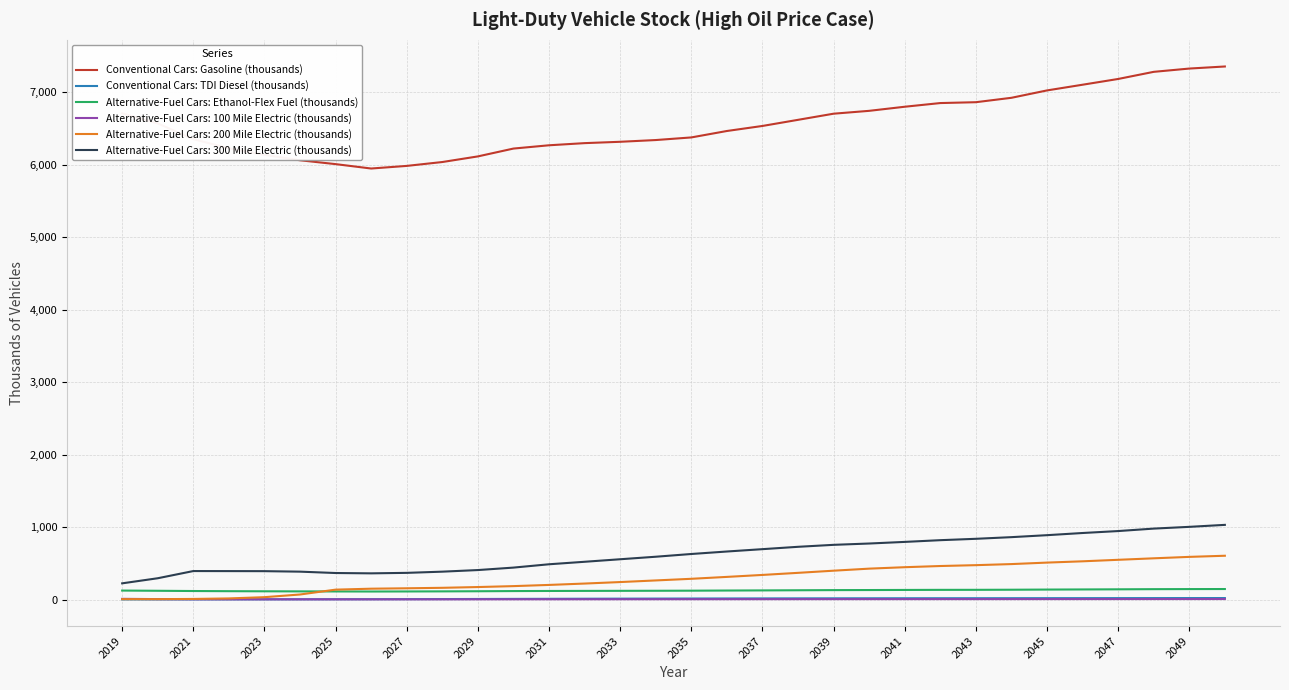

True or false: Alternative-Fuel Cars: Ethanol-Flex Fuel (thousands) and Conventional Cars: Gasoline (thousands) intersect in this chart.

False